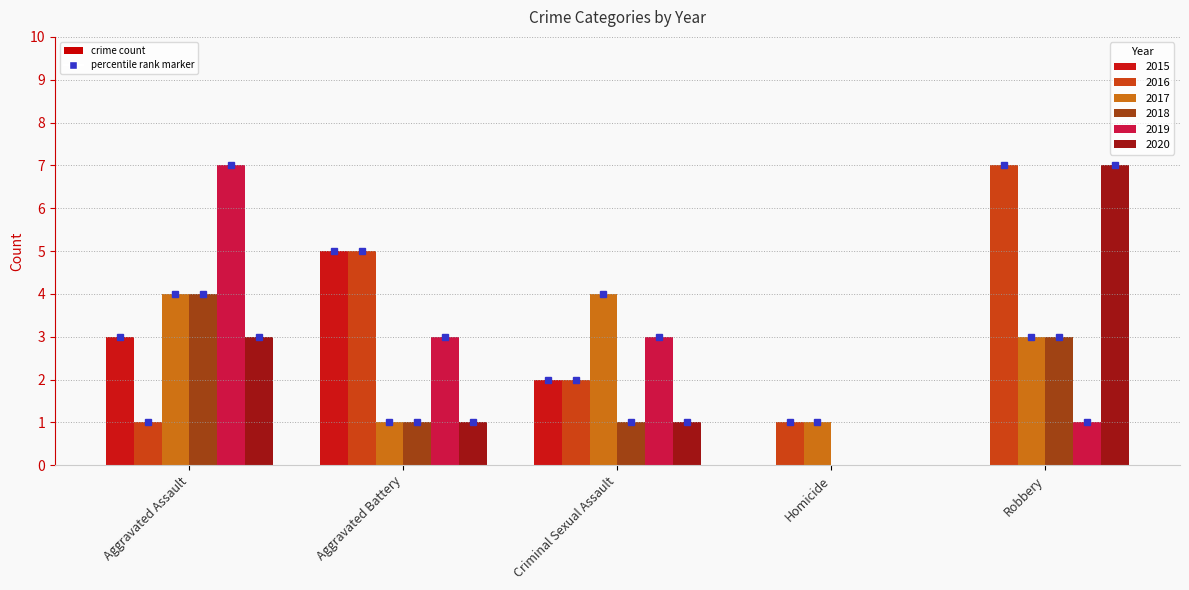

At which category is the sum across all series the highest?

Aggravated Assault